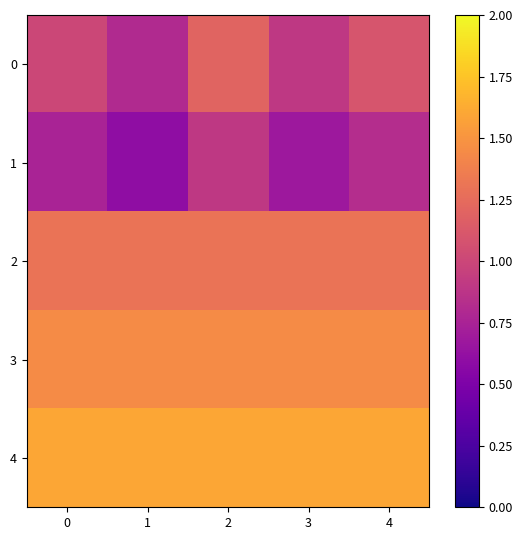

At how many categories does at least one series exceed 1?

5